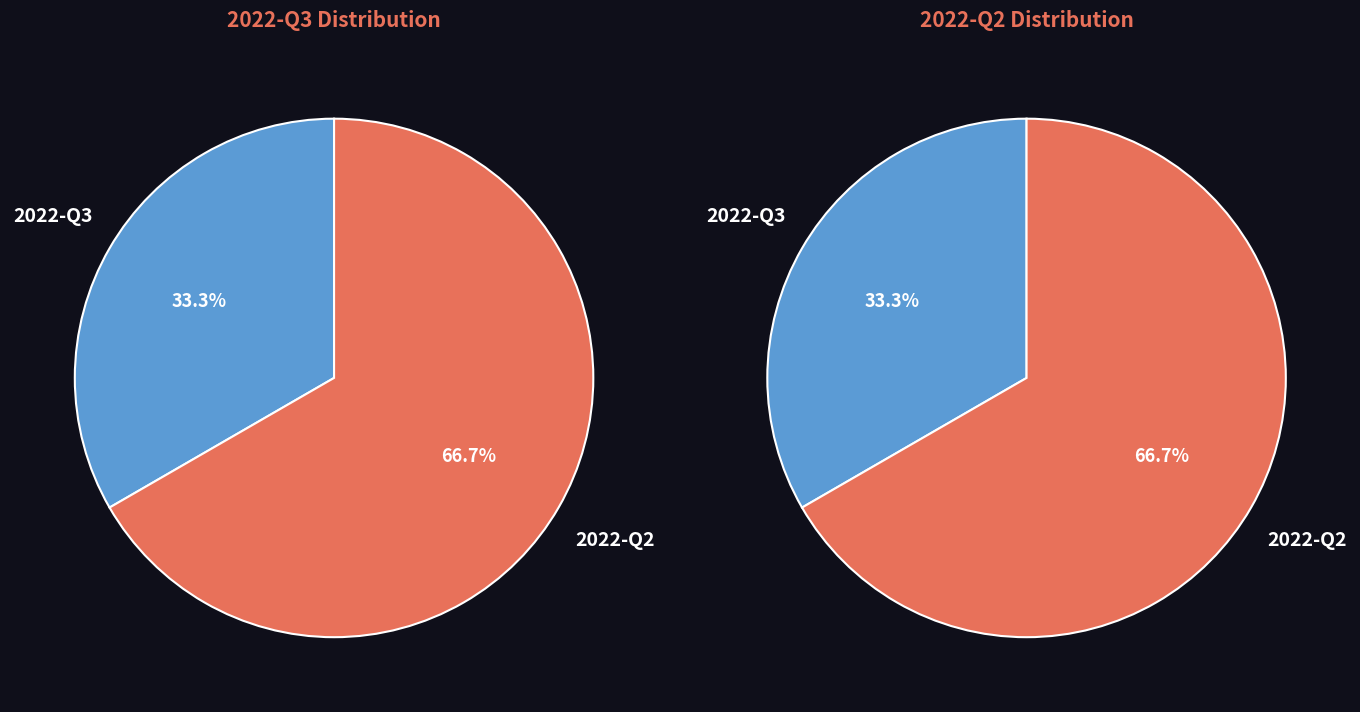

To the nearest percent, what is the average slice percentage?

50%